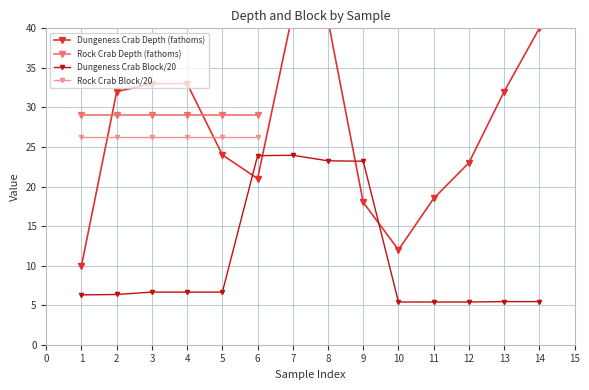

What is the difference between the second highest and minimum values in the Dungeness Crab Depth series?

31.0